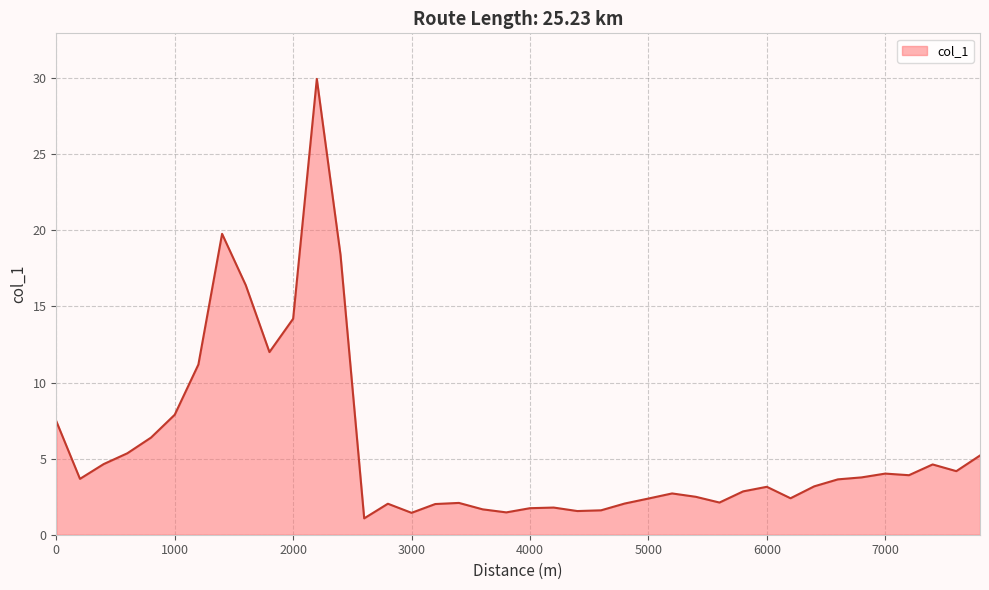

What is the difference between the maximum and minimum values?

28.9